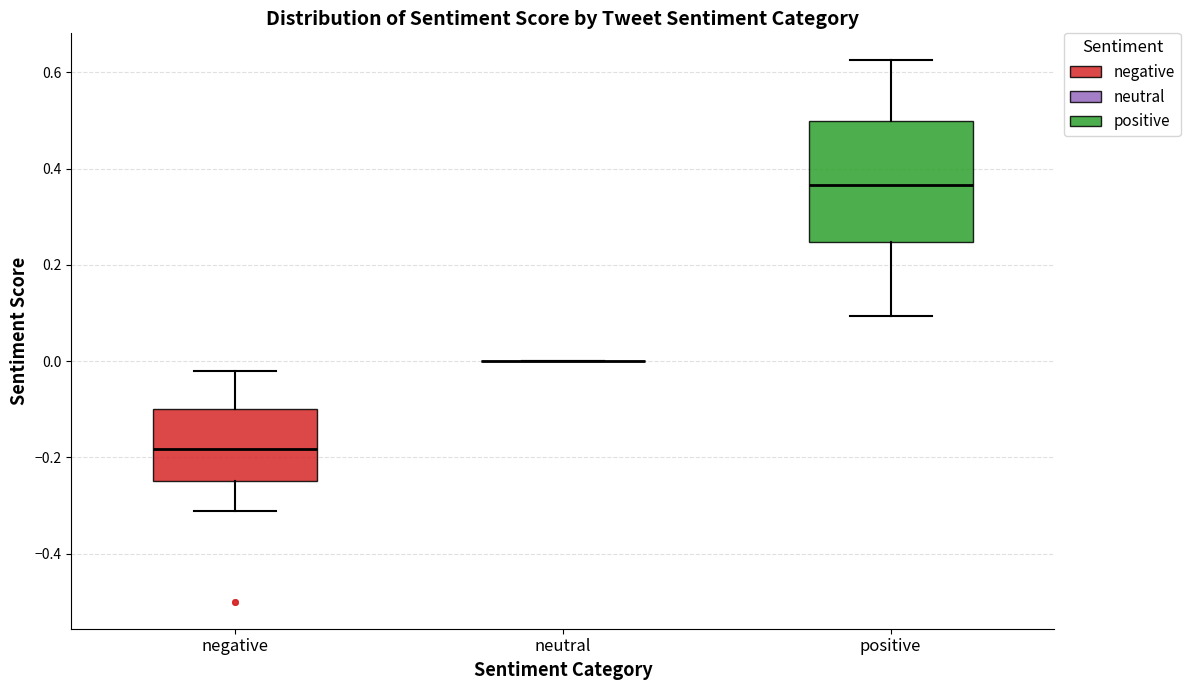

Reading left to right, transcribe this box plot: for each box, give where its median line is, the range the box spans, and where its two whiskers end, as read against the y-axis. The values are not printed on the chart, so give them approximately, as read against the axis.

negative: median -0.18, box -0.24 to -0.10, whiskers -0.32 to -0.02
neutral: box collapsed to a line at 0.00, whiskers 0.00 to 0.00
positive: median 0.36, box 0.24 to 0.50, whiskers 0.10 to 0.62